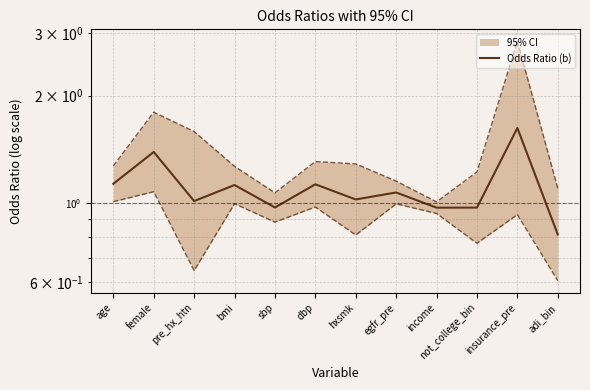

Which category has the highest value across all series?

insurance_pre